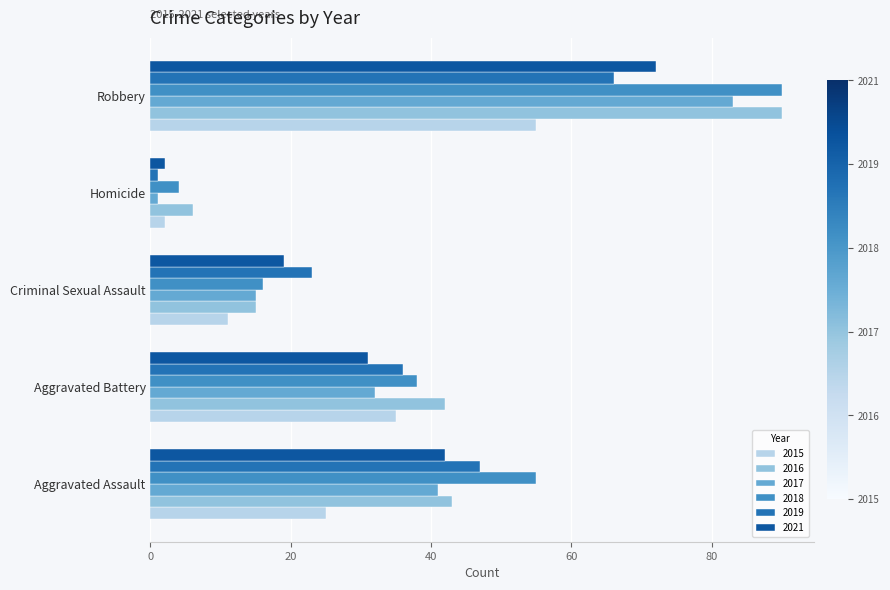

At which category does the chart reach its peak across all series?

Robbery